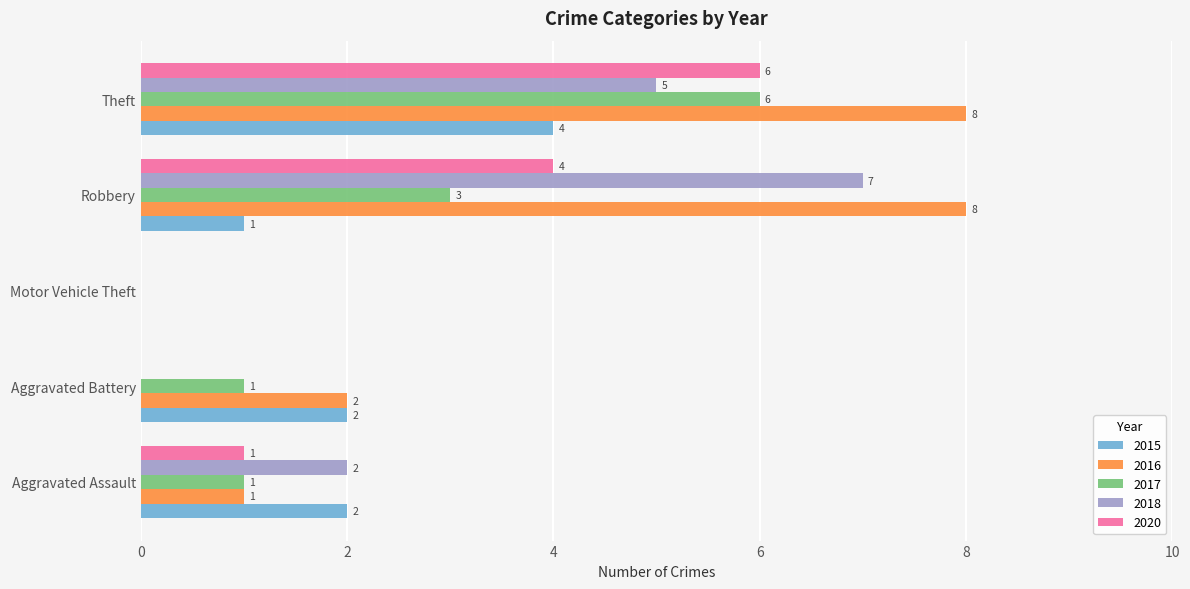

What is the sum of all 2016 values?

19